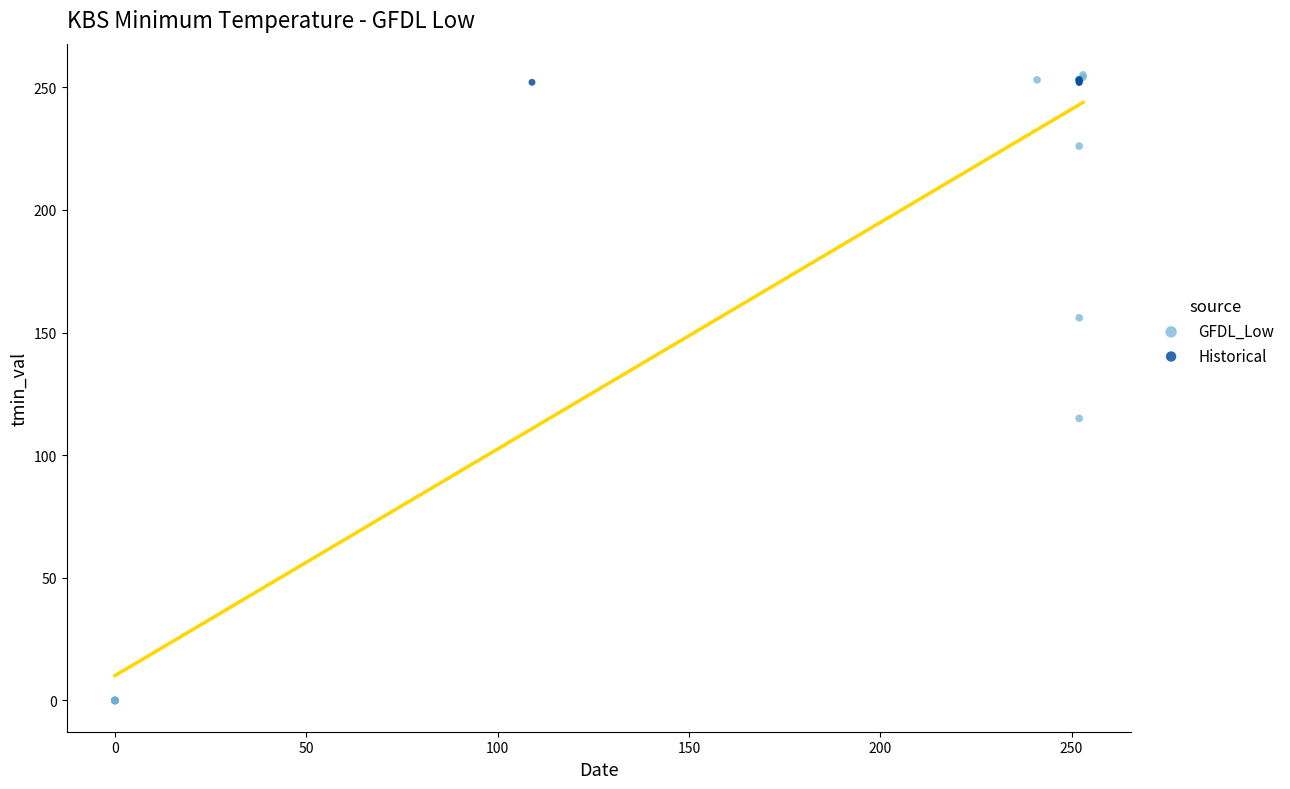

Which series reaches the minimum Y coordinate?

GFDL_Low